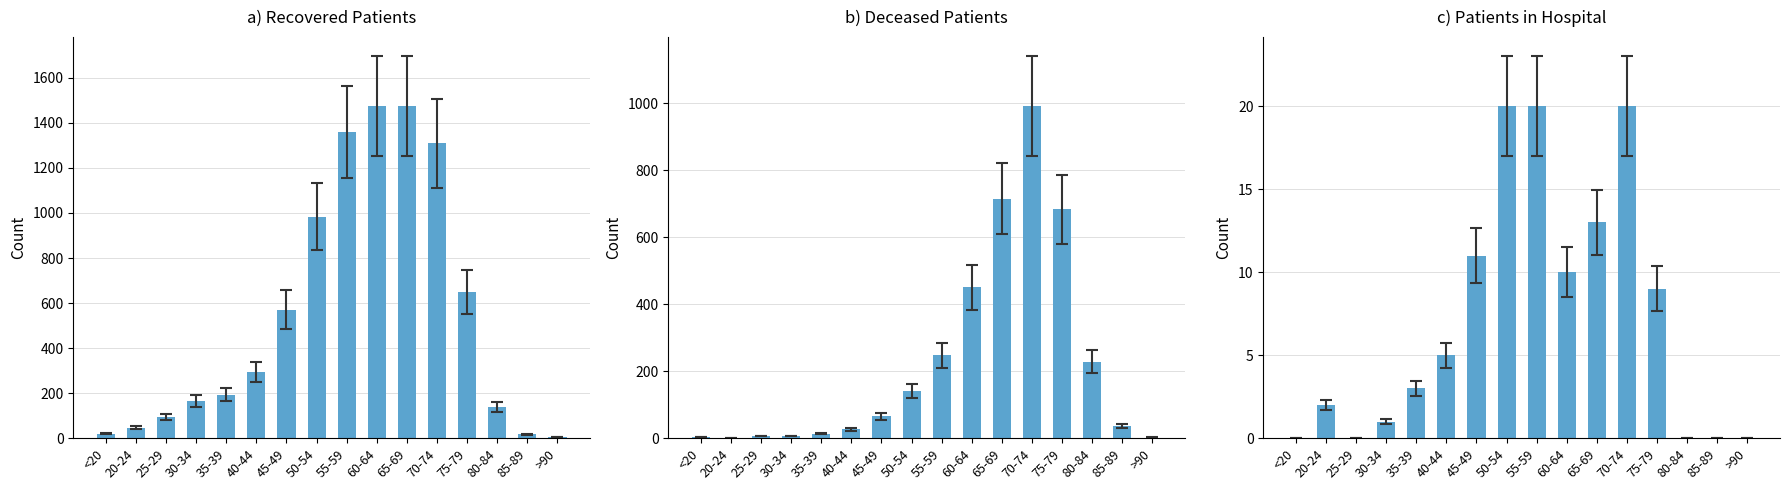

What is the average value of the b) Deceased Patients series?

226